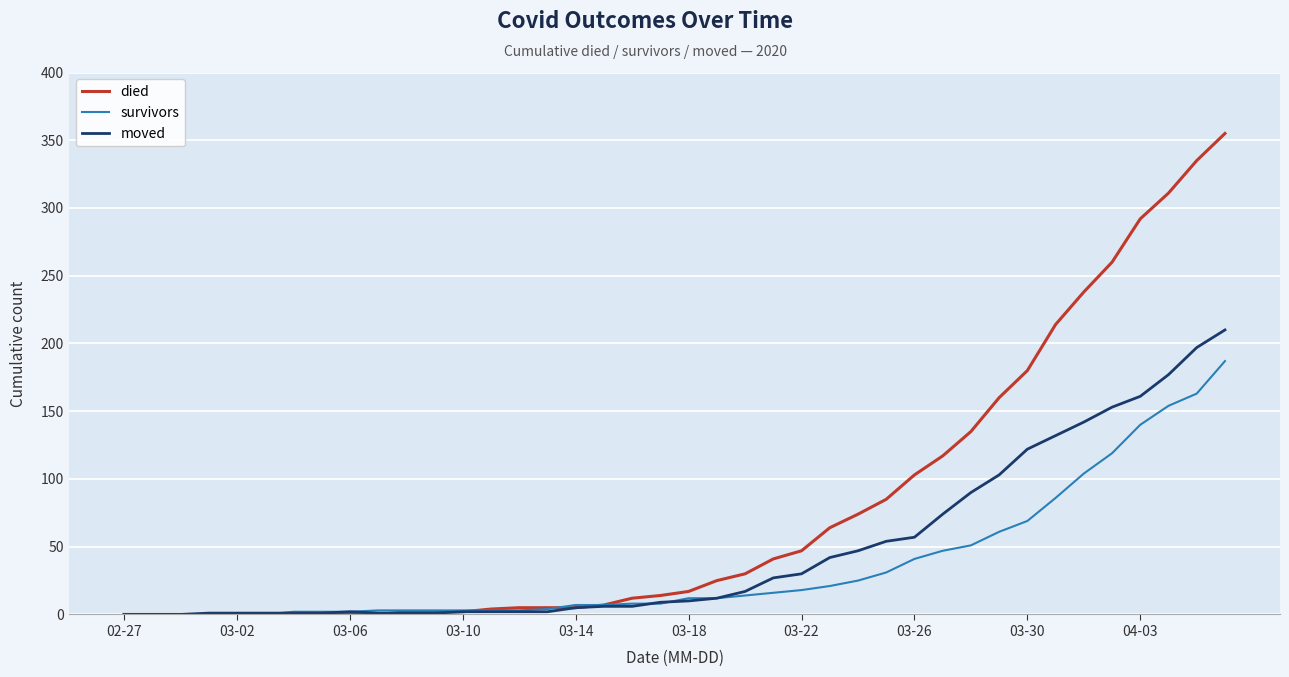

Which series has the largest total across all categories?

died